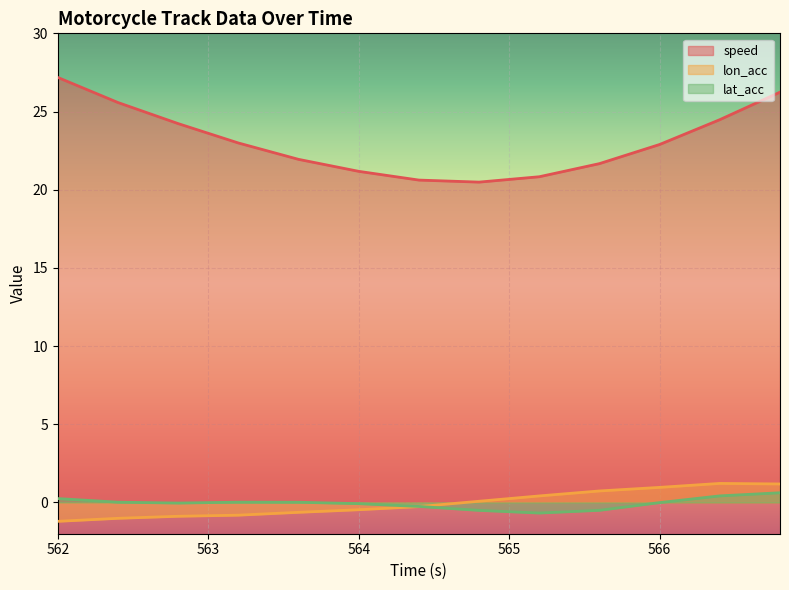

What is the difference between the highest and lowest values at 565.6?

22.2